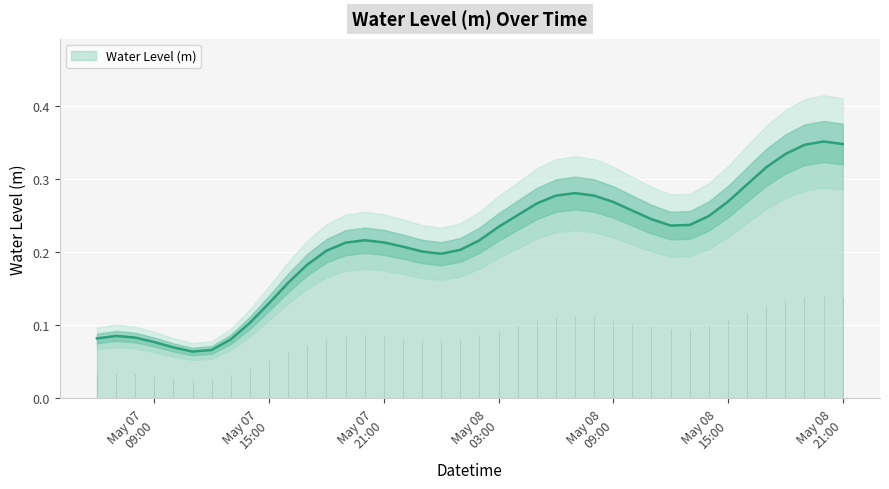

Reading right to left, what are all the values shown in this chart?

0.3	0.4	0.3	0.3	0.3	0.3	0.3	0.2	0.2	0.2	0.2	0.3	0.3	0.3	0.3	0.3	0.3	0.3	0.2	0.2	0.2	0.2	0.2	0.2	0.2	0.2	0.2	0.2	0.2	0.2	0.1	0.1	0.1	0.1	0.1	0.1	0.1	0.1	0.1	0.1